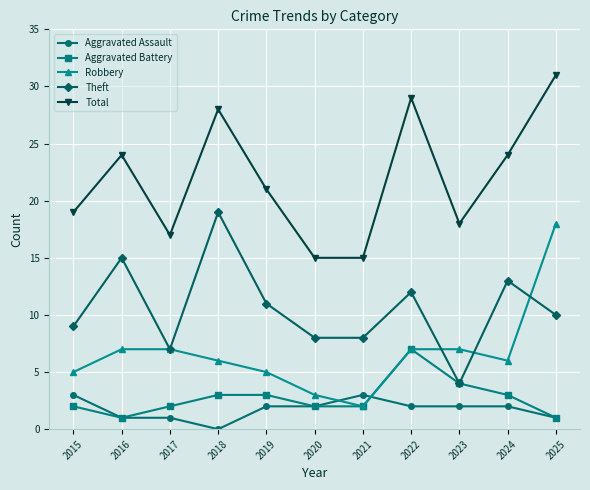

True or false: Theft and Aggravated Assault intersect in this chart.

False